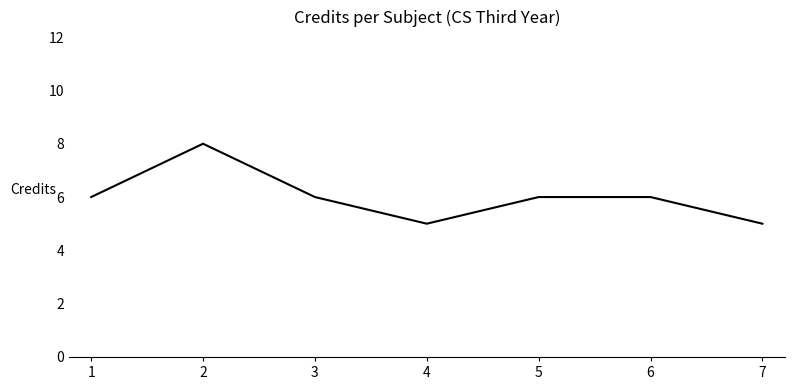

Count the values in the range 5 to 6.

6